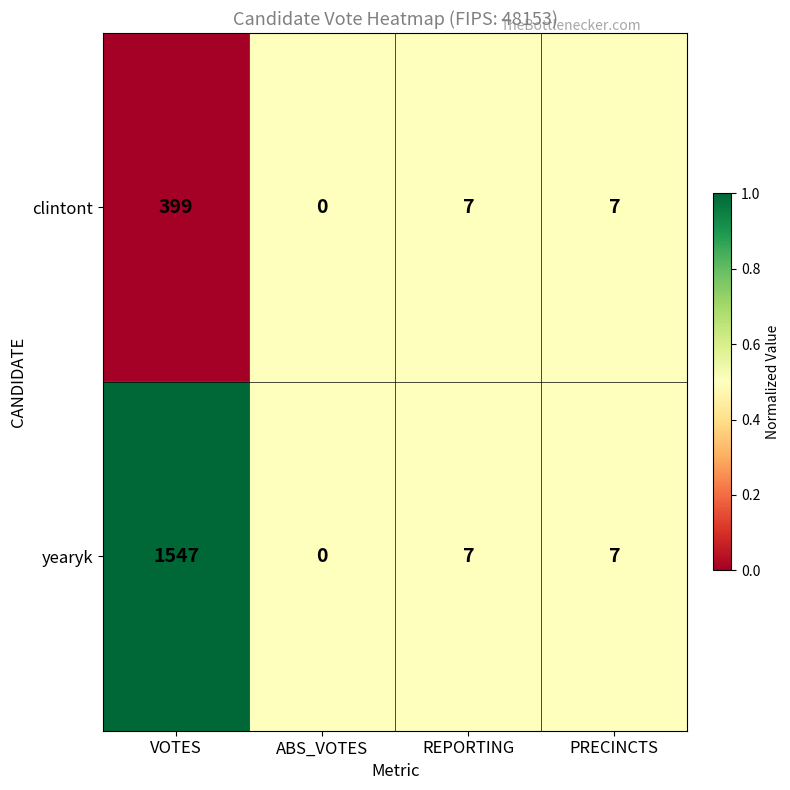

Which series has the largest range (max minus min)?

yearyk